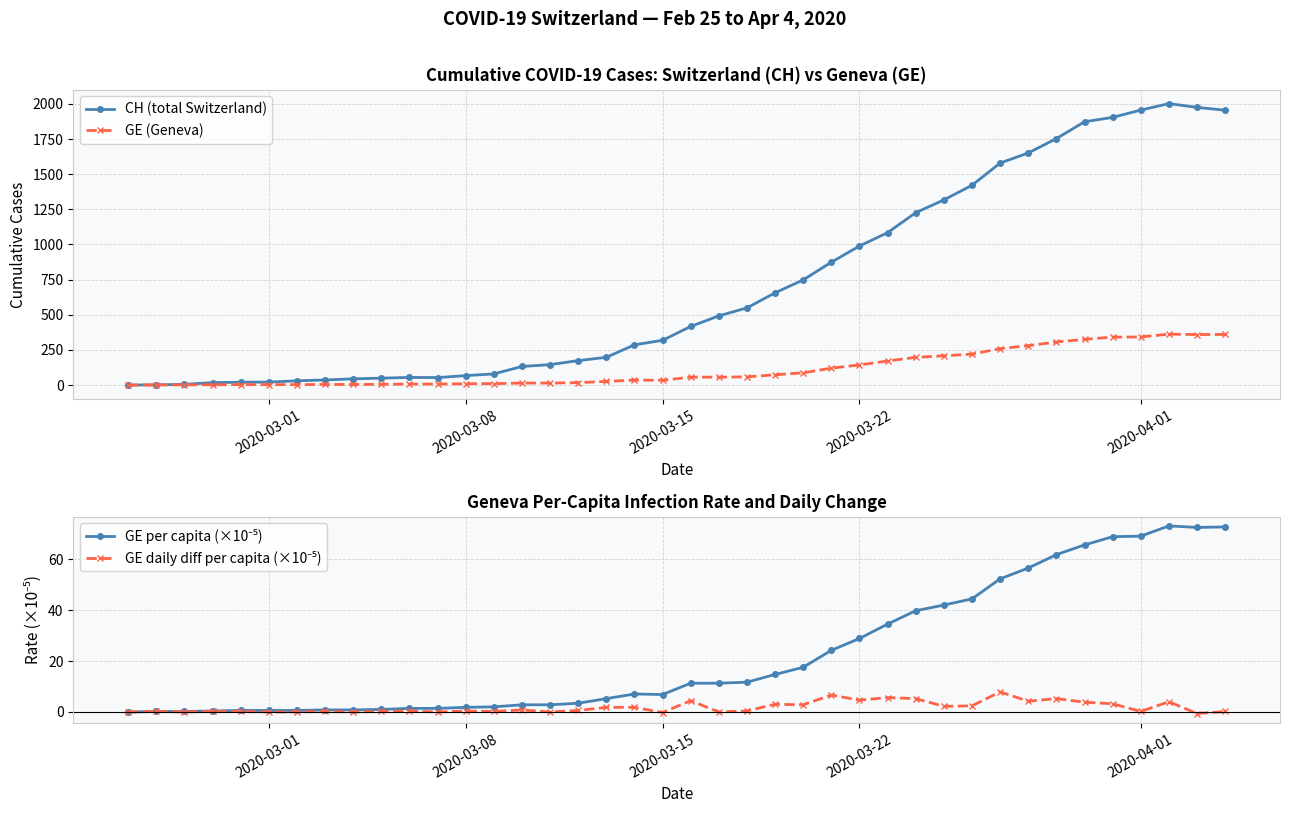

What is the highest value of the CH (total Switzerland) series?

2002